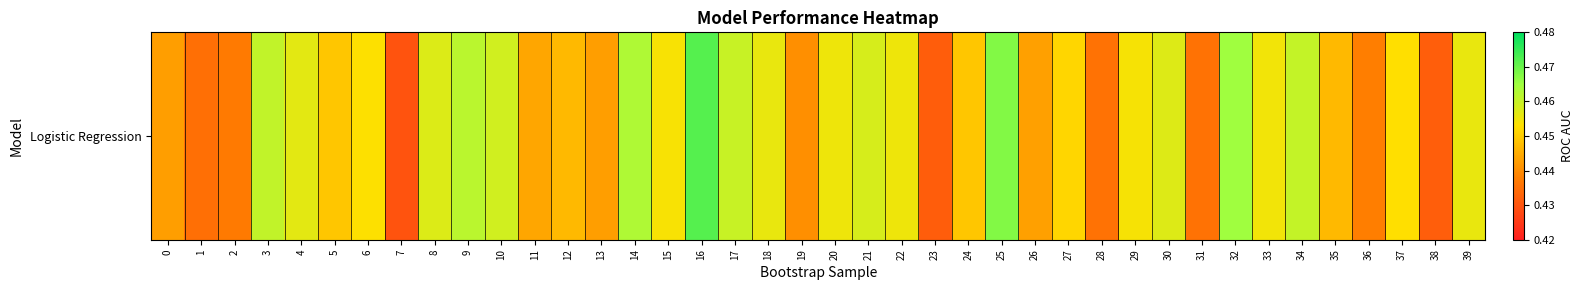

List the labels in order of value, largest first.

16, 25, 32, 14, 9, 3, 34, 17, 10, 21, 8, 30, 4, 18, 39, 22, 20, 33, 29, 15, 6, 37, 27, 5, 24, 35, 12, 11, 26, 13, 0, 19, 36, 2, 31, 28, 1, 38, 23, 7